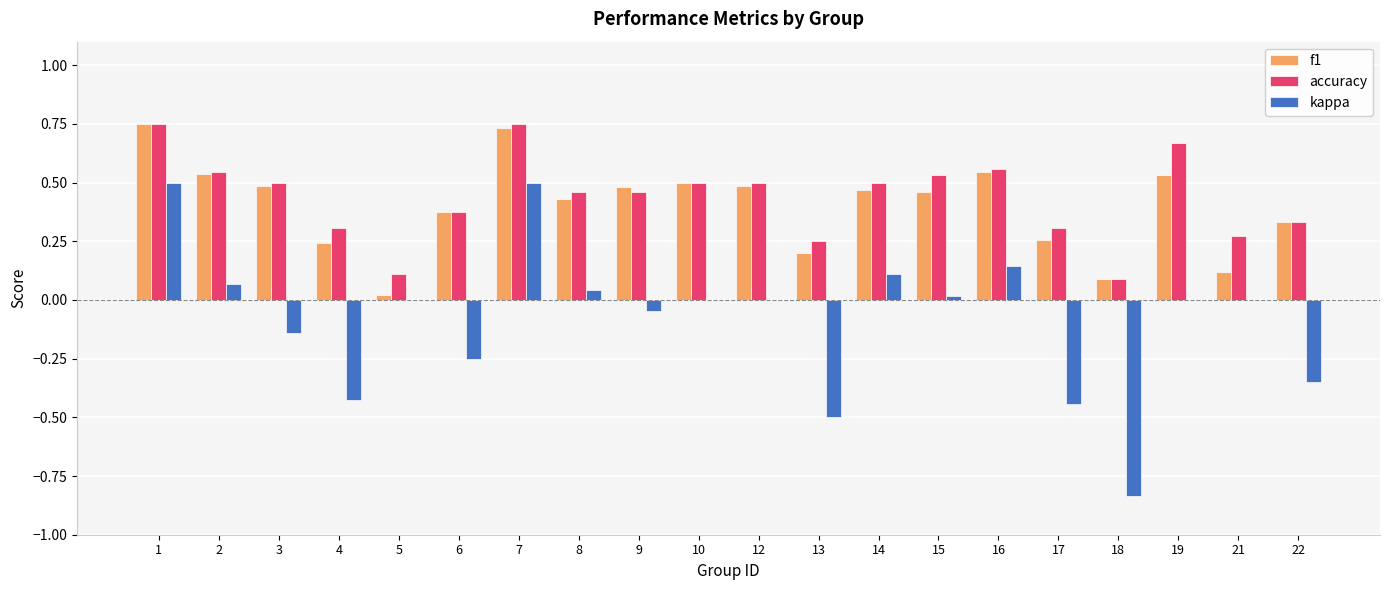

Which series has the largest total across all categories?

accuracy